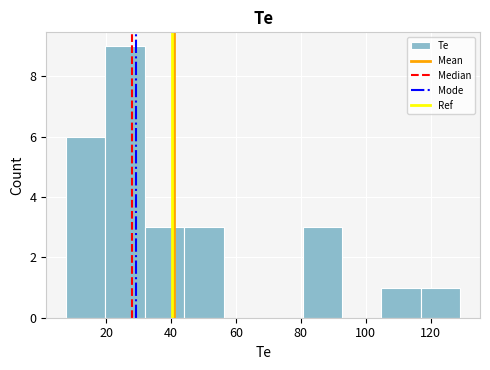

Reading left to right, list every bar in this chart as the range it spans on the x-axis followed by its height. Neither the bar edges nor the heights are printed on the chart, so give them approximately, as read against the axes.

8 to 20: 6
20 to 32: 9
32 to 44: 3
44 to 56: 3
56 to 68: 0
68 to 80: 0
80 to 92: 3
92 to 104: 0
104 to 118: 1
118 to 130: 1